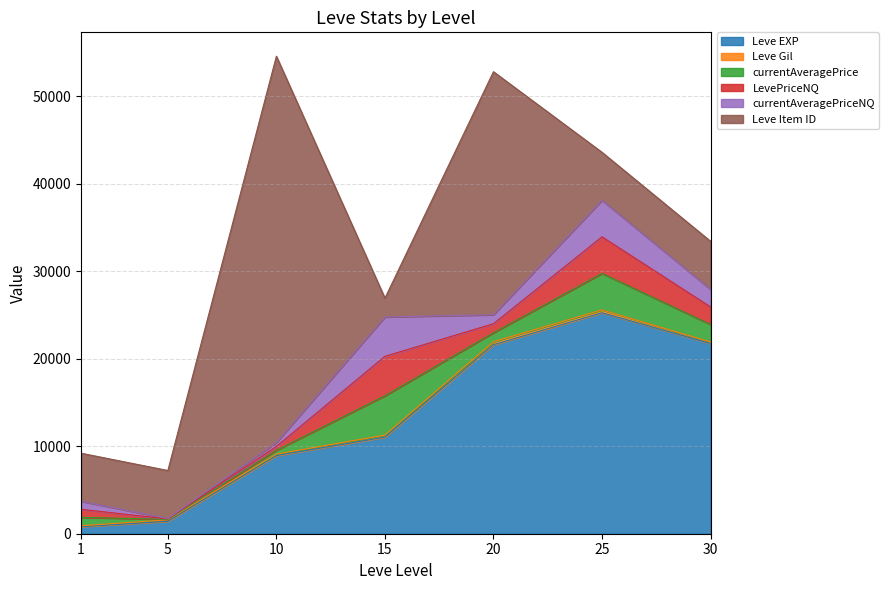

Does the chart display data point markers on the line(s)?

No